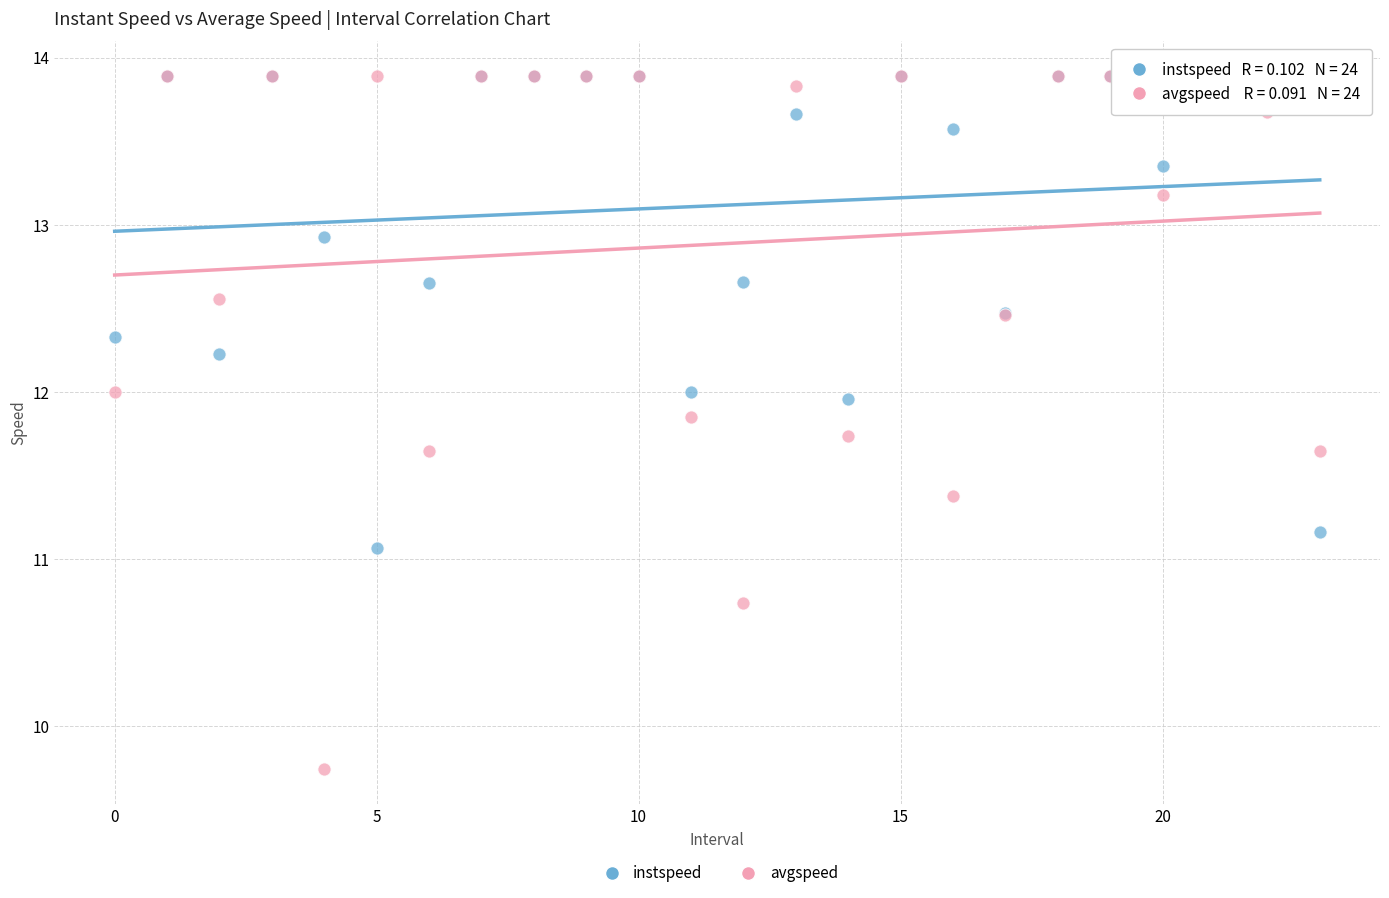

In the avgspeed series, what Y value is closest to 11?

10.7